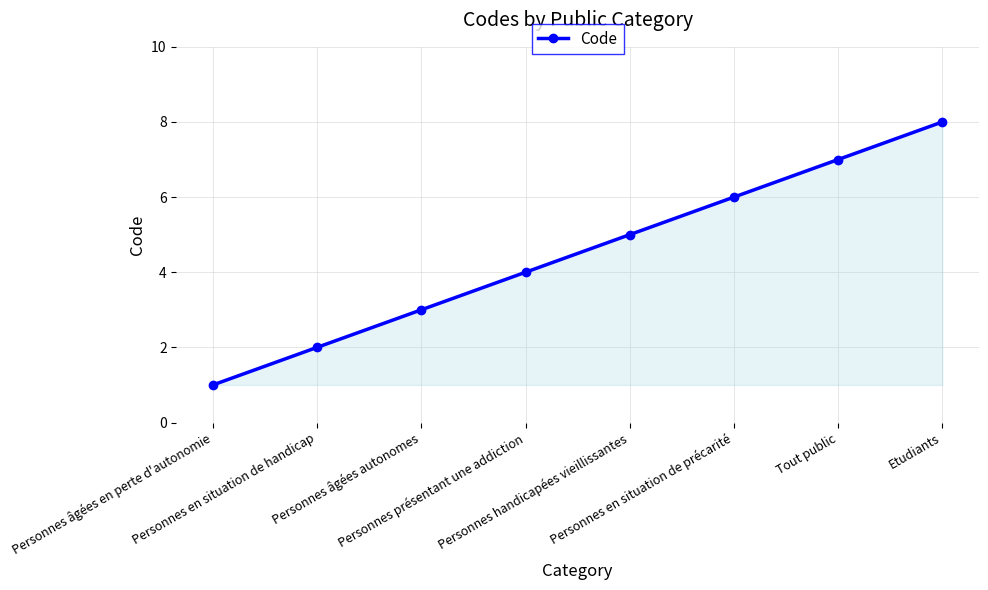

How many data points are less than 5?

4